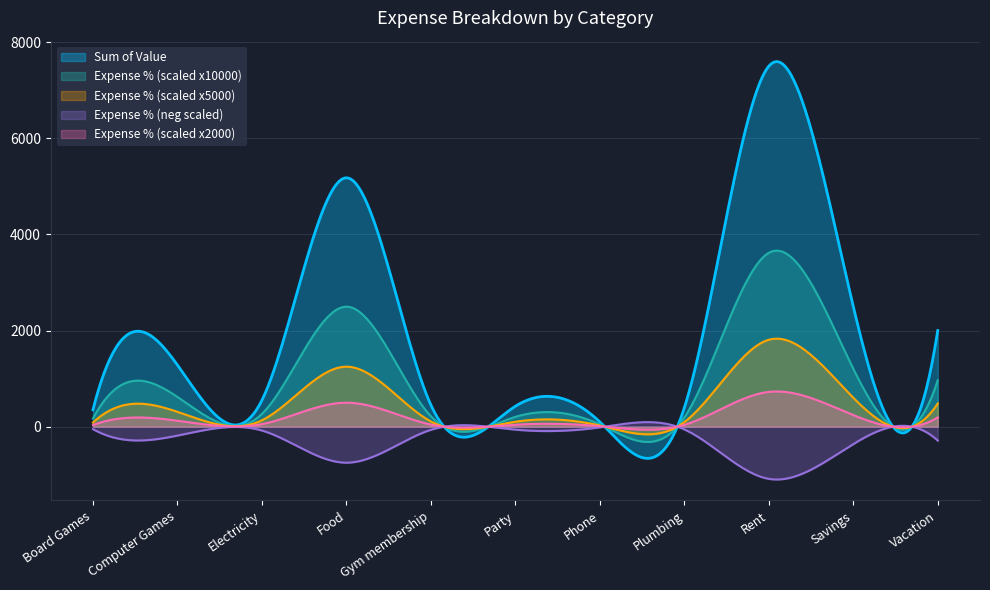

How many data points does each series have?

11